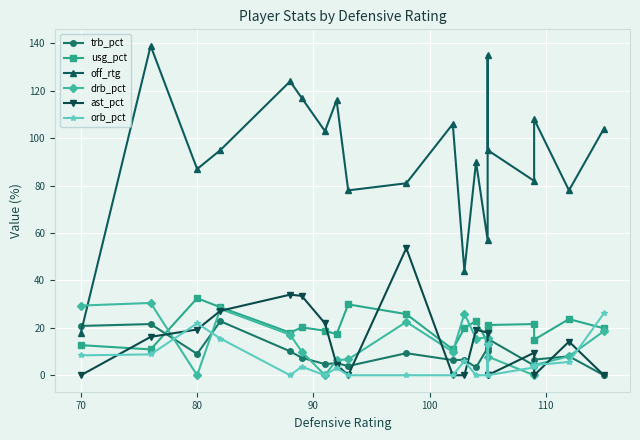

Where is the first local minimum for trb_pct?

80